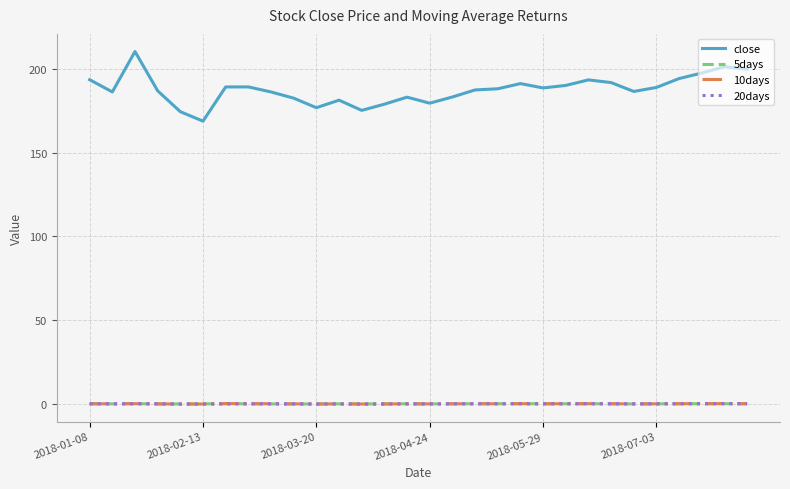

True or false: 5days and close intersect in this chart.

False